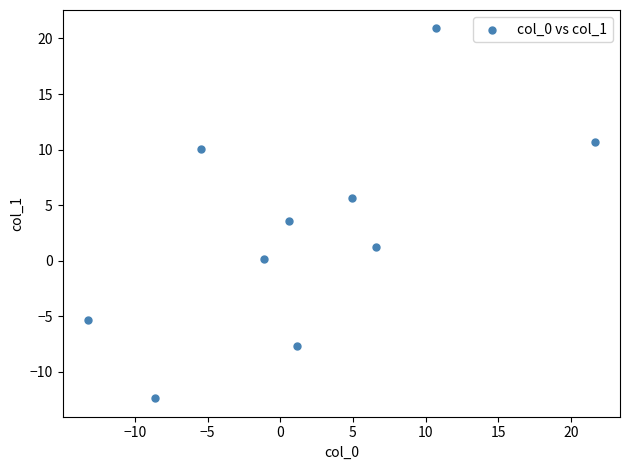

What is the average Y value?

2.7